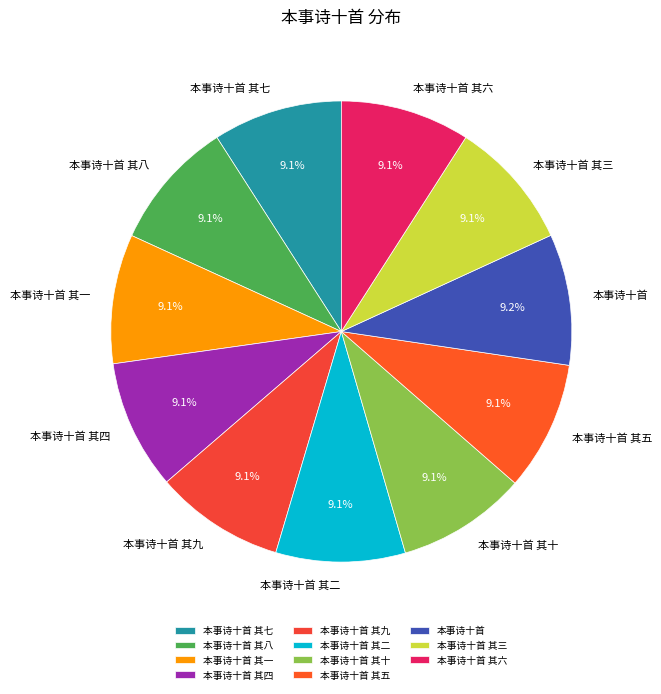

How many slices are in this pie chart?

11